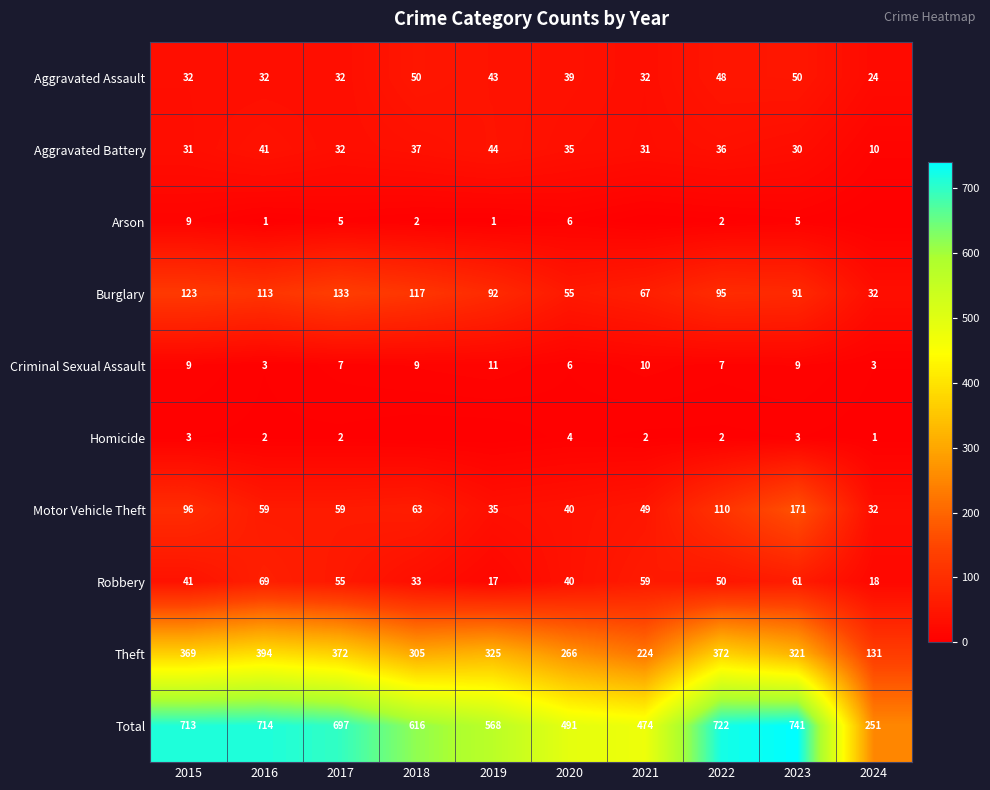

The Burglary series shows 117 at 2018. True or false?

True